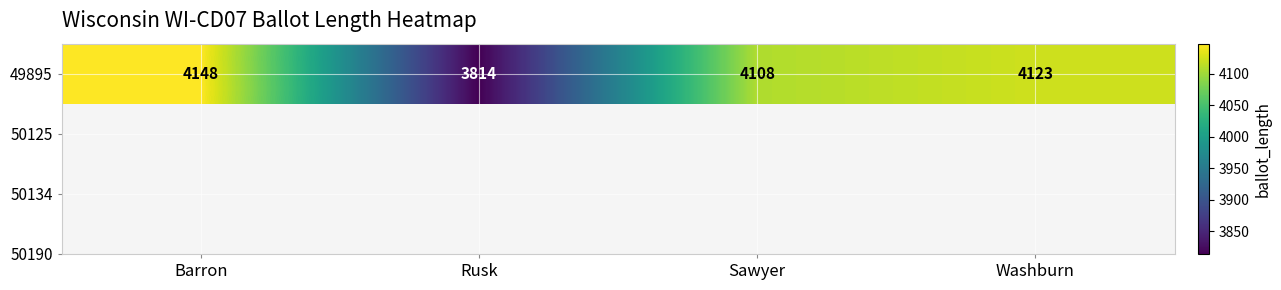

True or false: the data shows 4123 at Washburn.

True